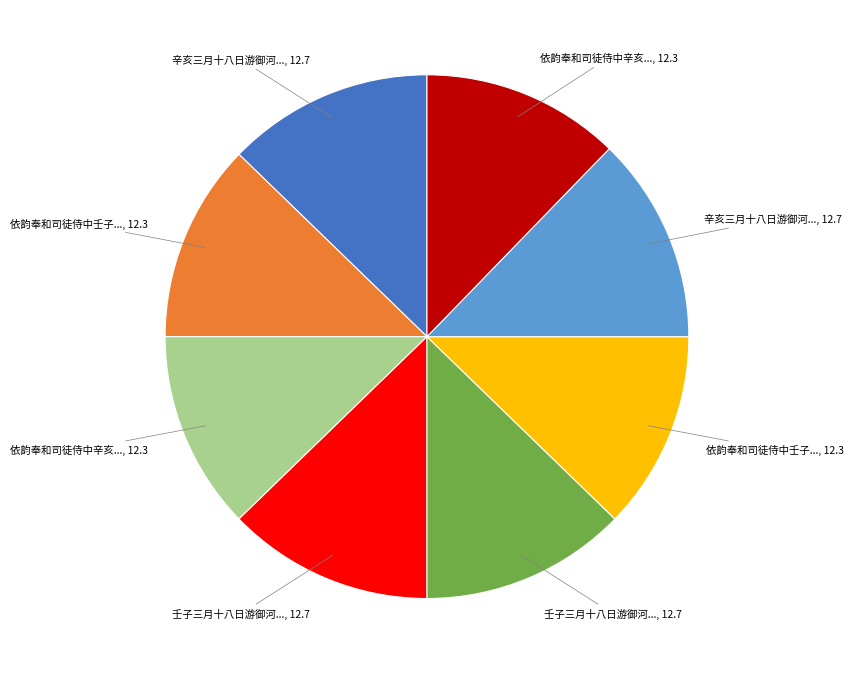

Does any single category account for the majority?

No